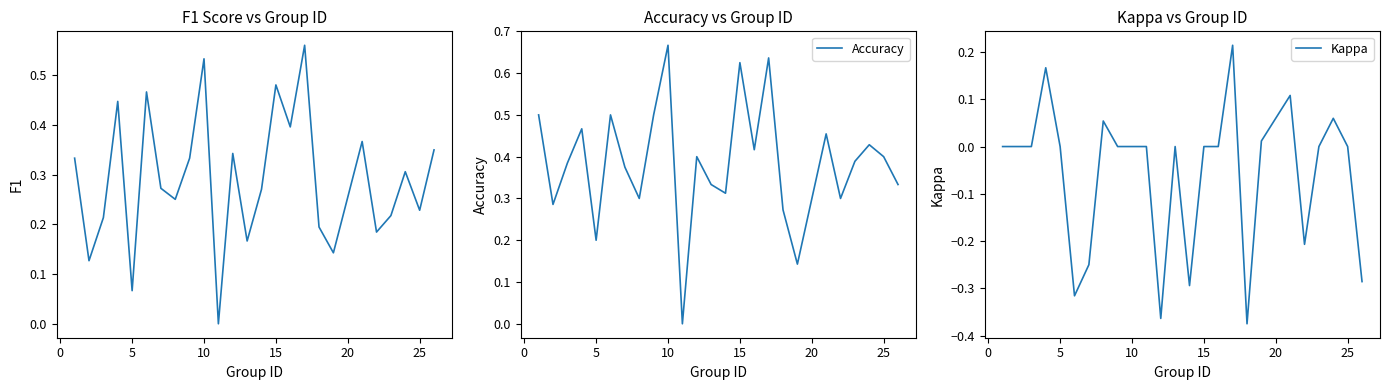

What is the average value of the Accuracy series?

0.4